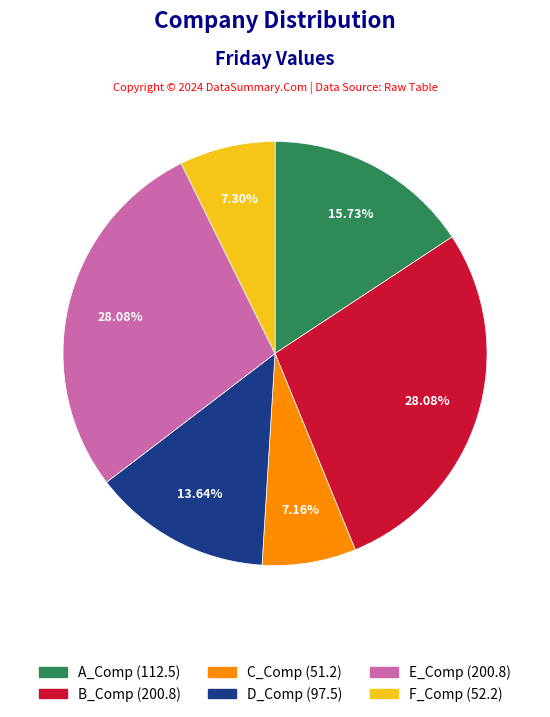

What percentage do A_Comp and B_Comp together represent?

43.8%